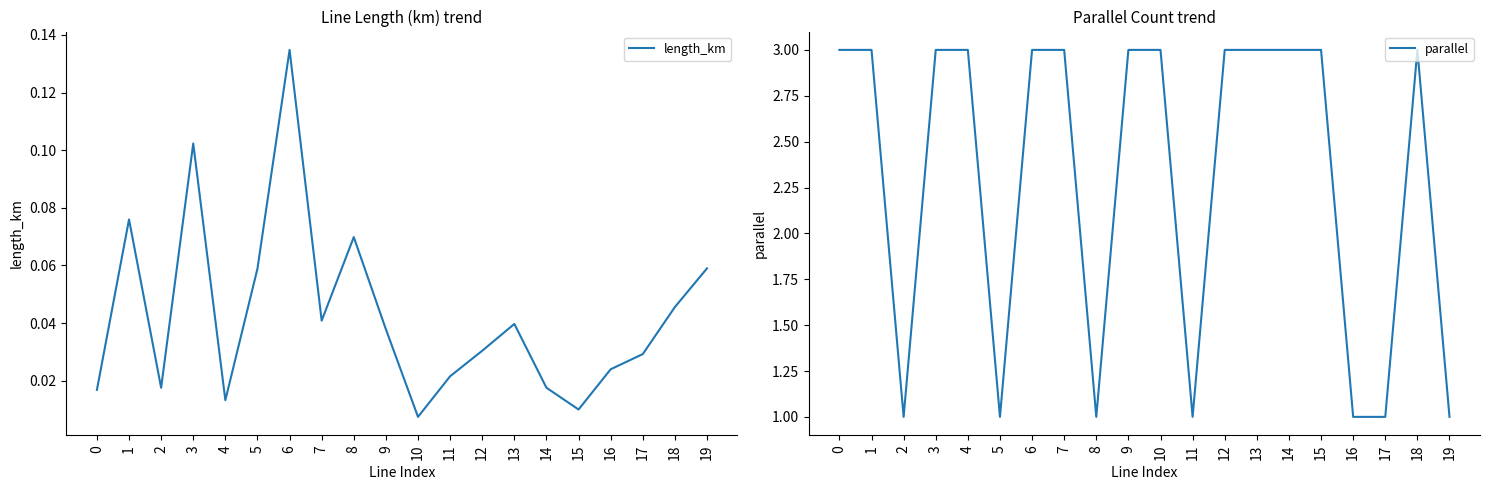

Reading left to right, extract all data points from this chart.

length_km: 0=0.0	1=0.1	2=0.0	3=0.1	4=0.0	5=0.1	6=0.1	7=0.0	8=0.1	9=0.0	10=0.0	11=0.0	12=0.0	13=0.0	14=0.0	15=0.0	16=0.0	17=0.0	18=0.0	19=0.1
parallel: 0=3.0	1=3.0	2=1.0	3=3.0	4=3.0	5=1.0	6=3.0	7=3.0	8=1.0	9=3.0	10=3.0	11=1.0	12=3.0	13=3.0	14=3.0	15=3.0	16=1.0	17=1.0	18=3.0	19=1.0